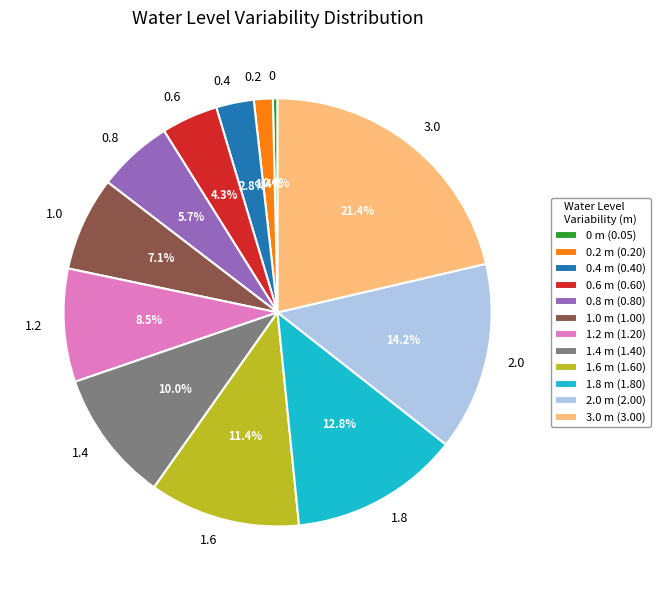

Is there a majority slice in this chart?

No